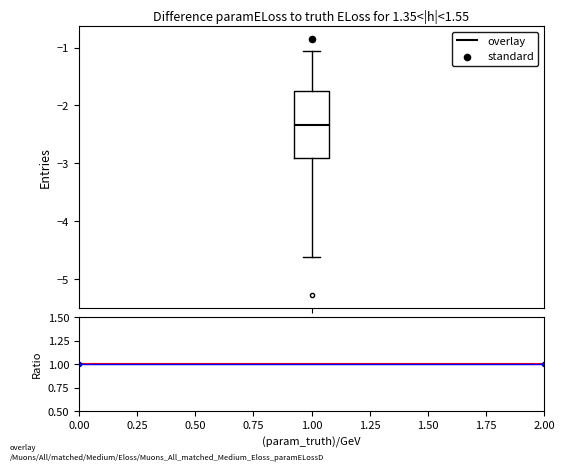

Transcribe this box plot: give where the median line is, the range the box spans, and where the two whiskers end, as read against the y-axis. The values are not printed on the chart, so give them approximately, as read against the axis.

median -2.3, box -2.9 to -1.7, whiskers -4.6 to -1.1